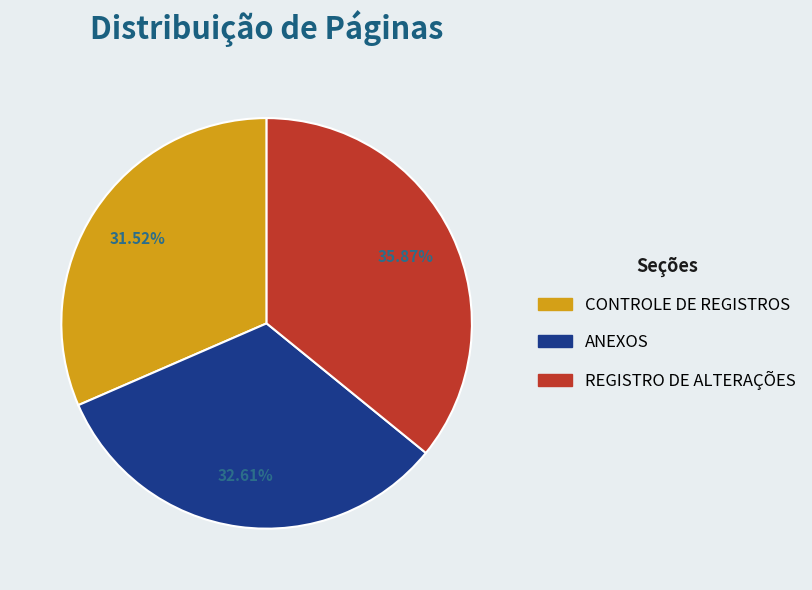

What percentage is the CONTROLE DE REGISTROS slice, to the nearest percent?

32%